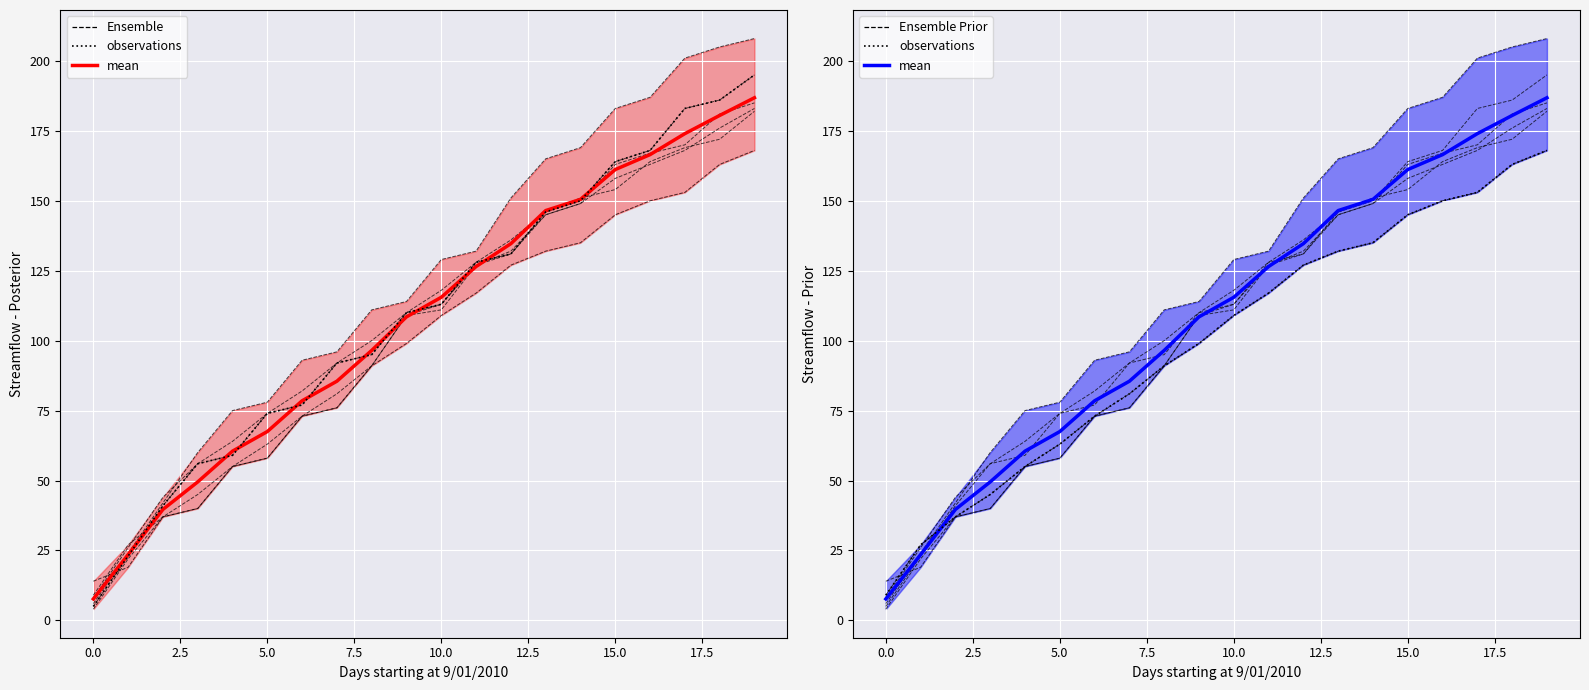

What are all the series names shown in the legend?

Ensemble, mean, observations, Ensemble Prior